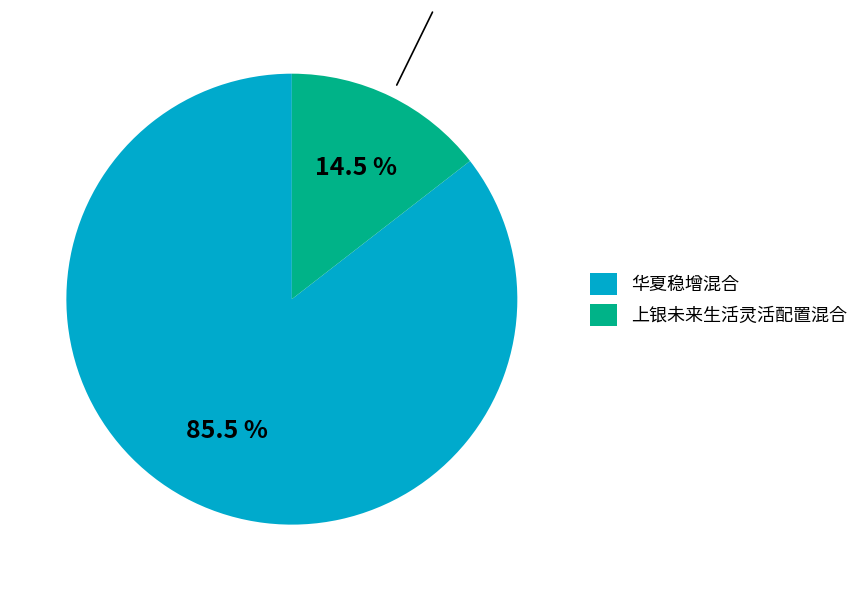

To the nearest percent, what is the average slice percentage?

50%